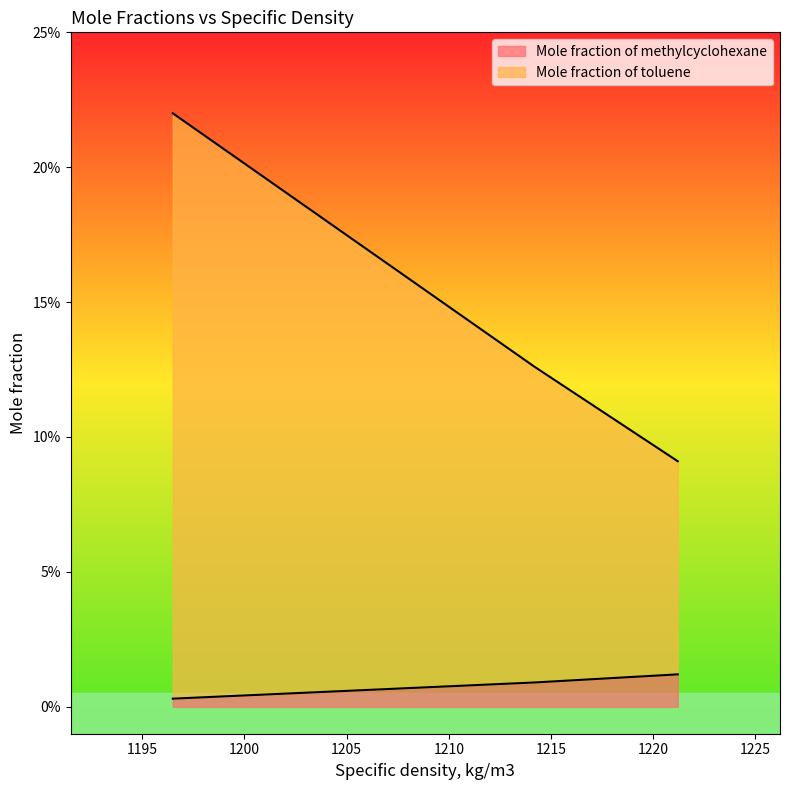

Is the value of Mole fraction of toluene at 1214.2 greater than the value of Mole fraction of methylcyclohexane at 1196.5?

Yes